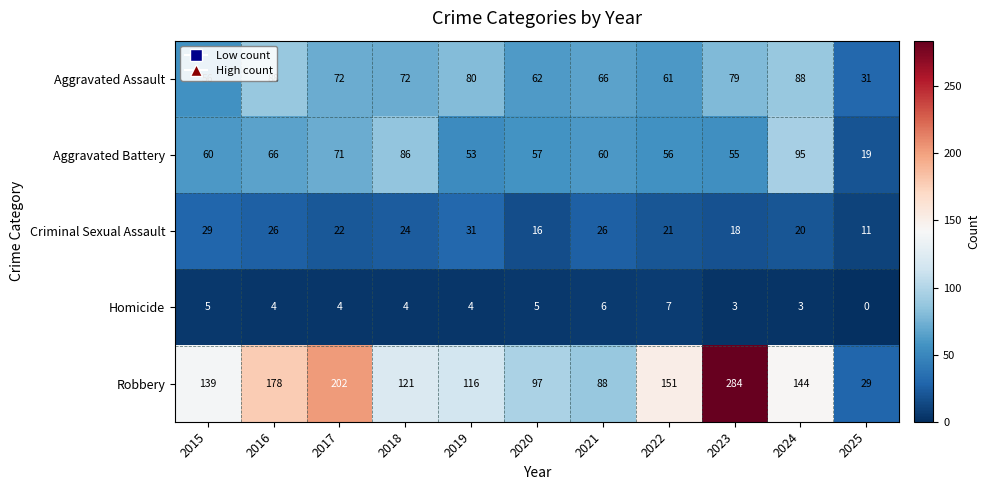

What is the average value of the Homicide series?

4